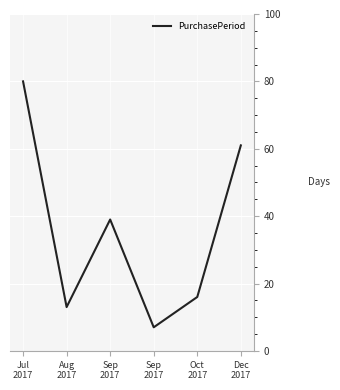

True or false: the data shows 13 at Aug
2017.

True